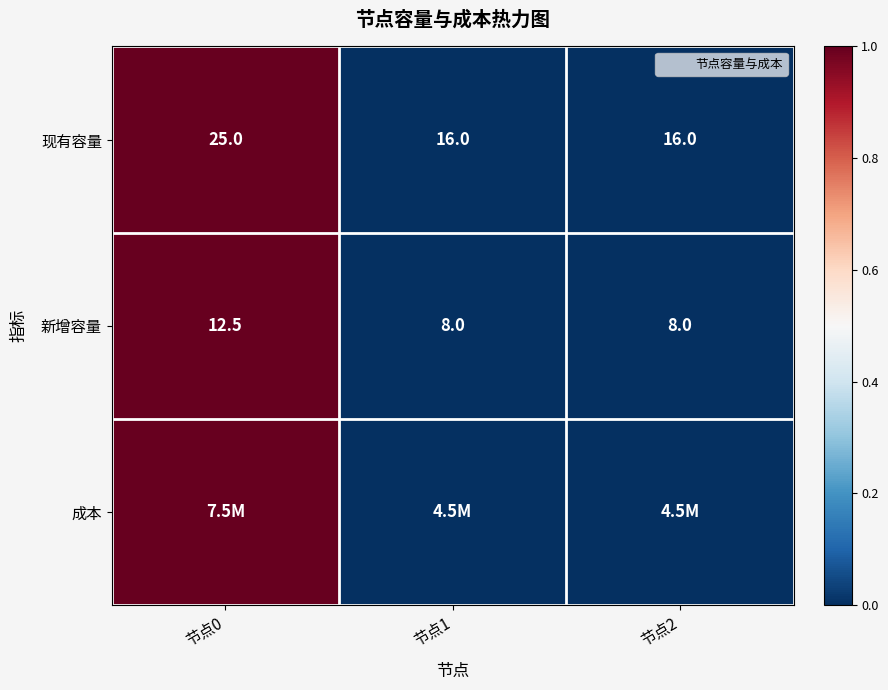

How many data points does each series have?

3